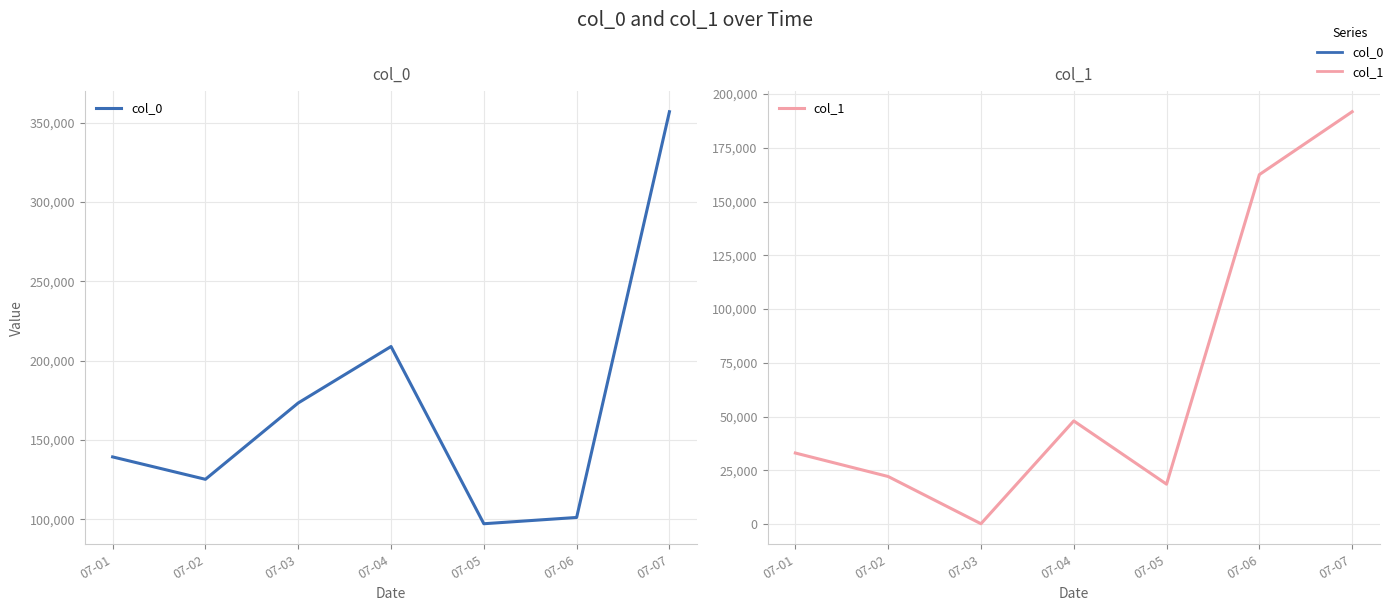

True or false: col_1 has a value of 33034.1 at 07-04.

False